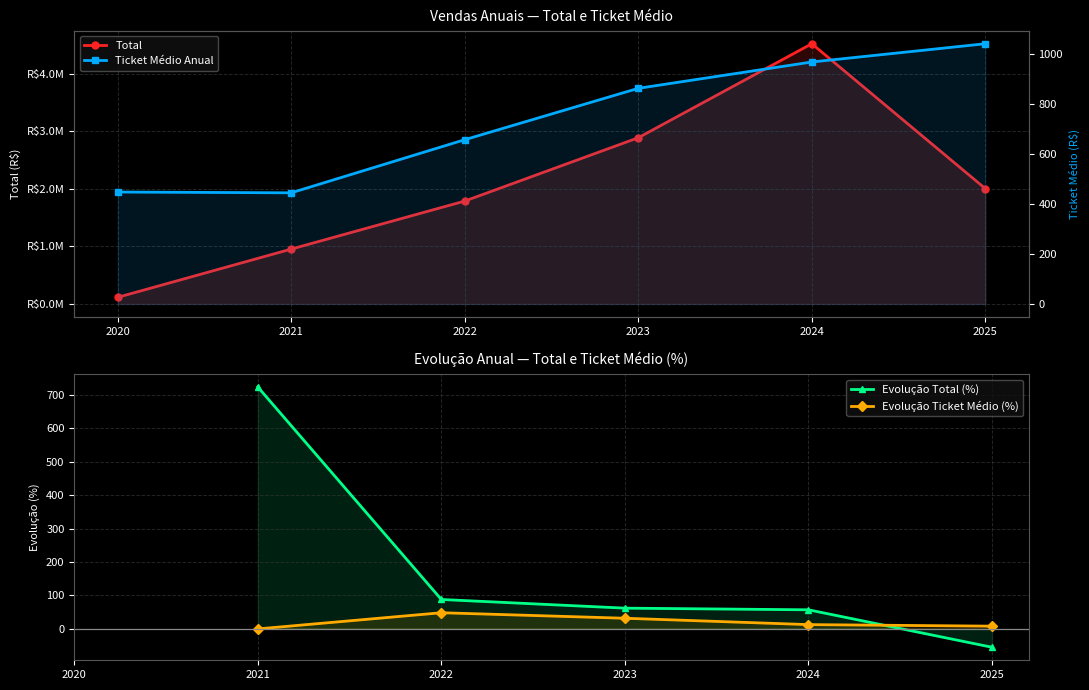

Where does the Evolução Total (%) series first go above 87?

2021